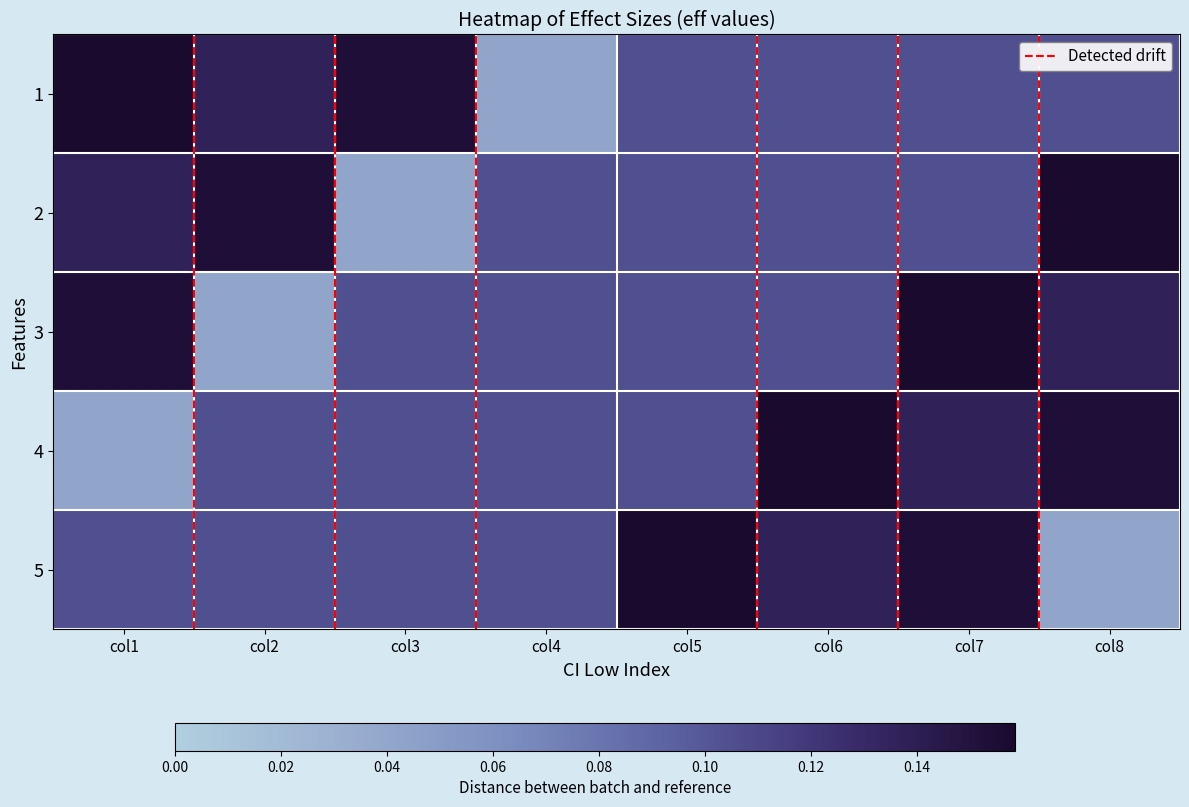

Count the number of categories in the chart.

8